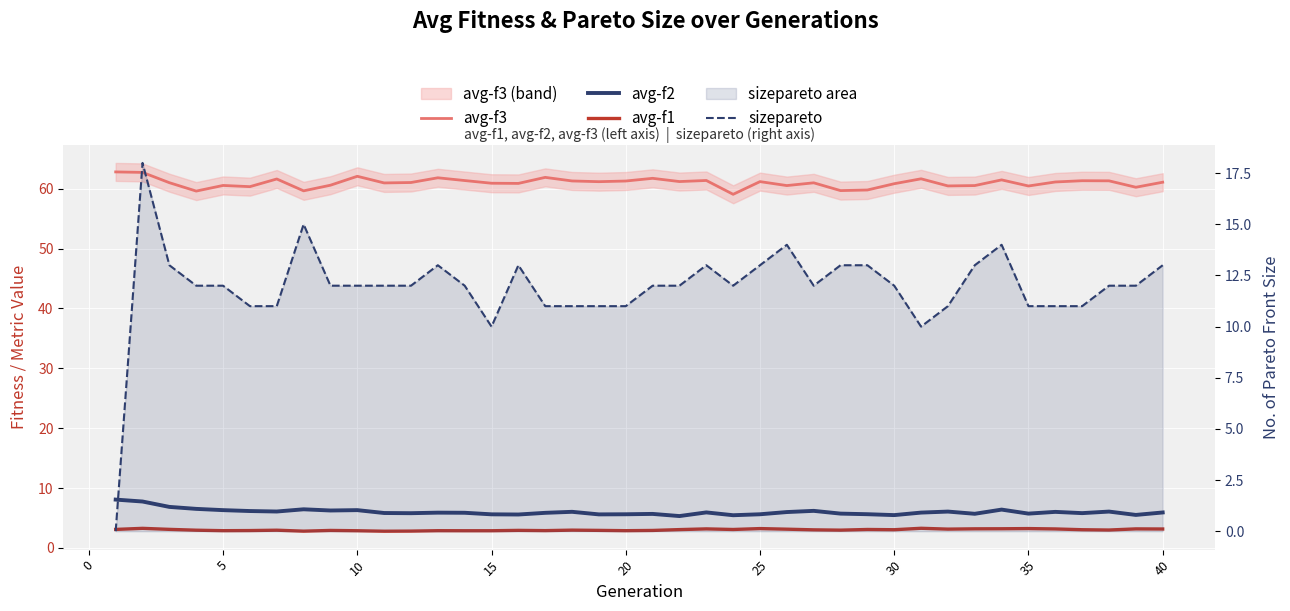

What is the maximum value shown in the chart?

62.8